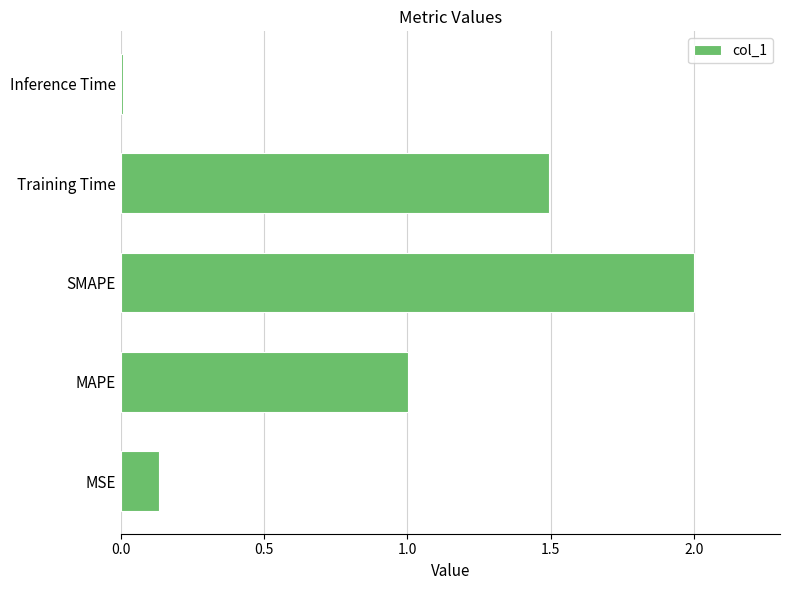

Between SMAPE and MAPE, which is larger?

SMAPE